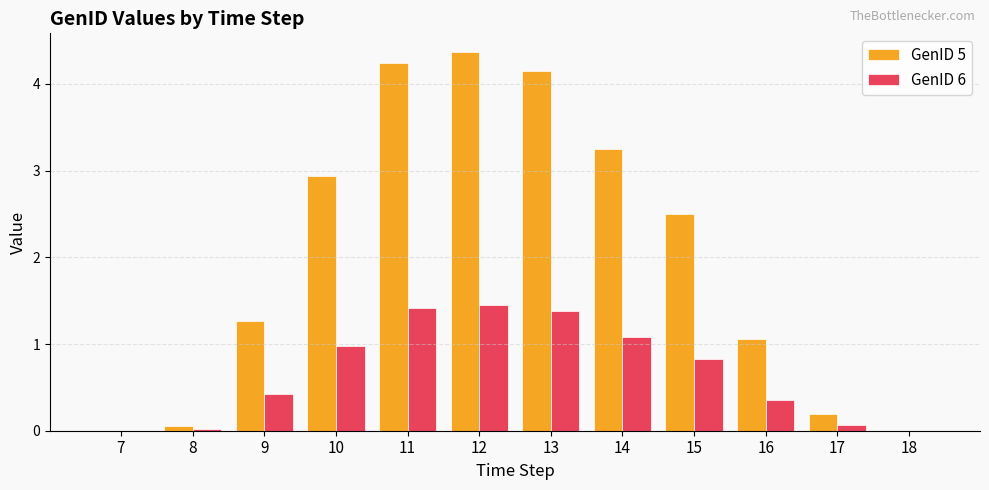

The GenID 5 series shows 4.2 at 11. True or false?

True